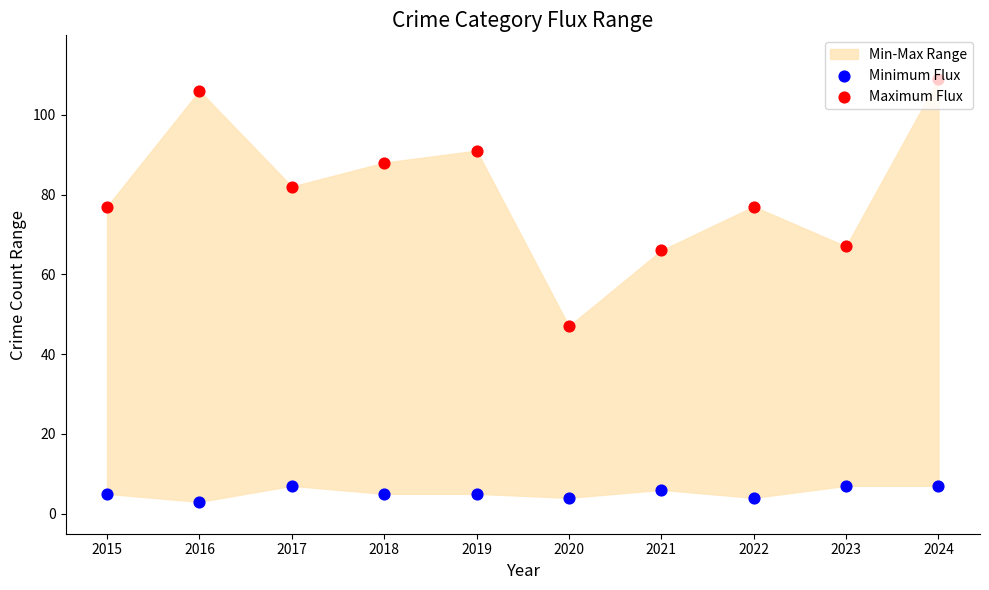

At which category is the sum across all series the highest?

2024